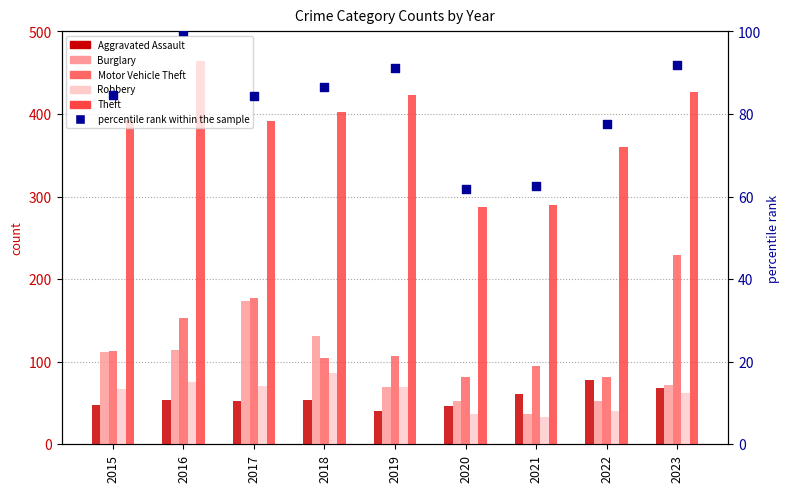

At which category is the sum across all series the highest?

2016